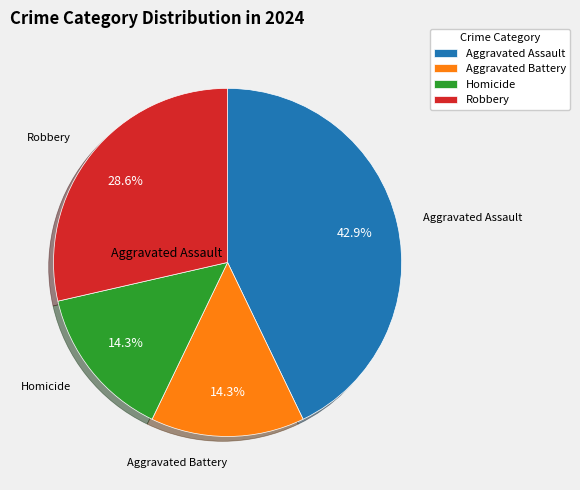

Which slice is the largest?

Aggravated Assault